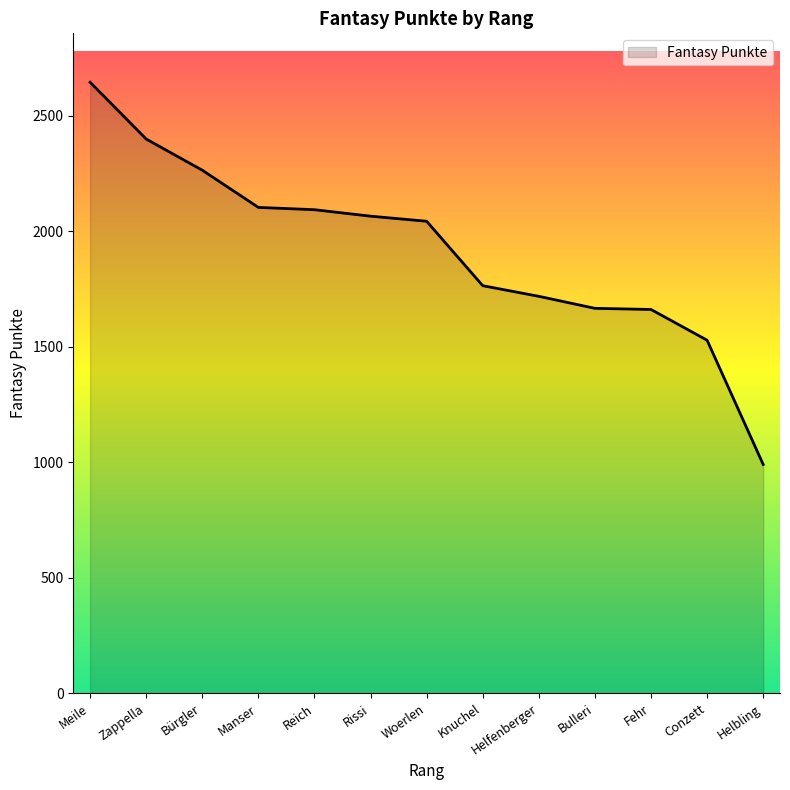

What is the change in value from Woerlen to Conzett?

-515